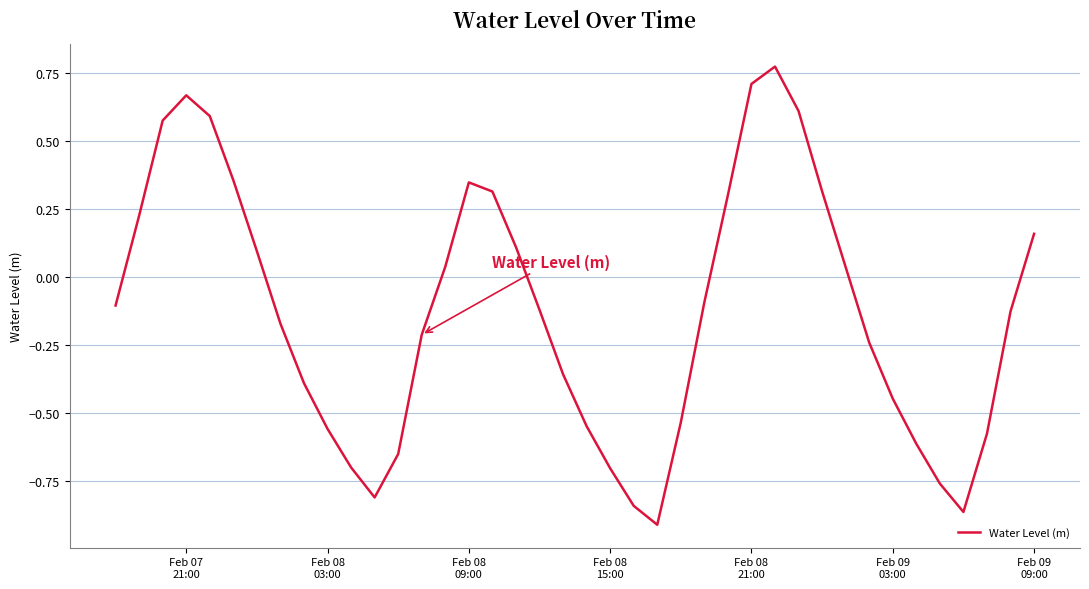

What is the difference between the maximum and minimum values?

1.7